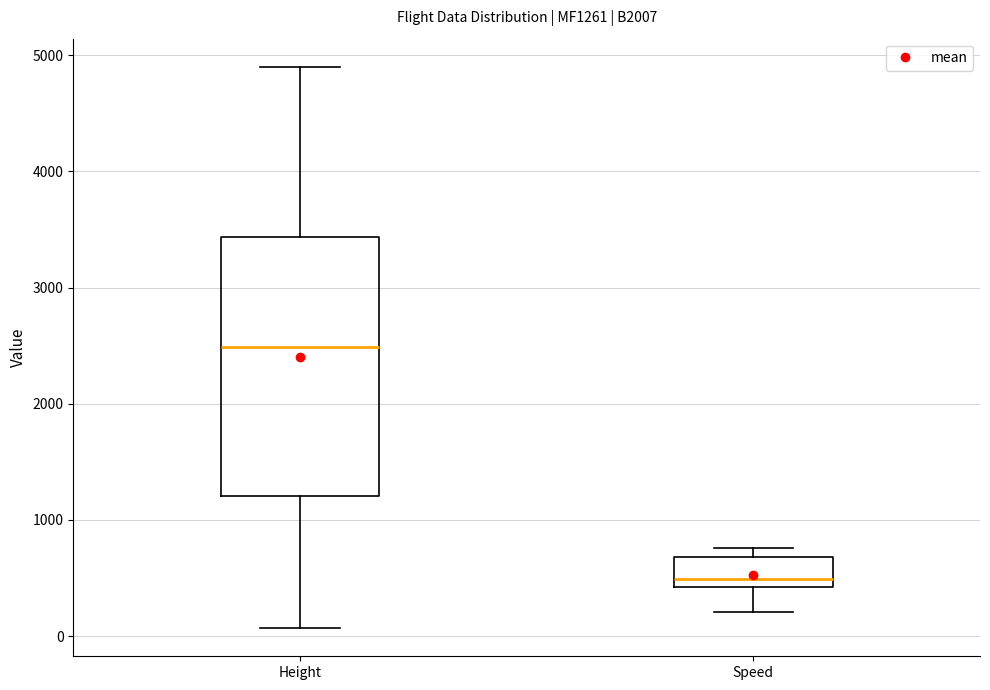

Reading left to right, read every box against the y-axis: the position of its median line, the range the box covers, and the ends of its whiskers. The values are not printed on the chart, so give them approximately, as read against the axis.

Height: median 2500, box 1200 to 3400, whiskers 100 to 4900
Speed: median 500, box 400 to 700, whiskers 200 to 800